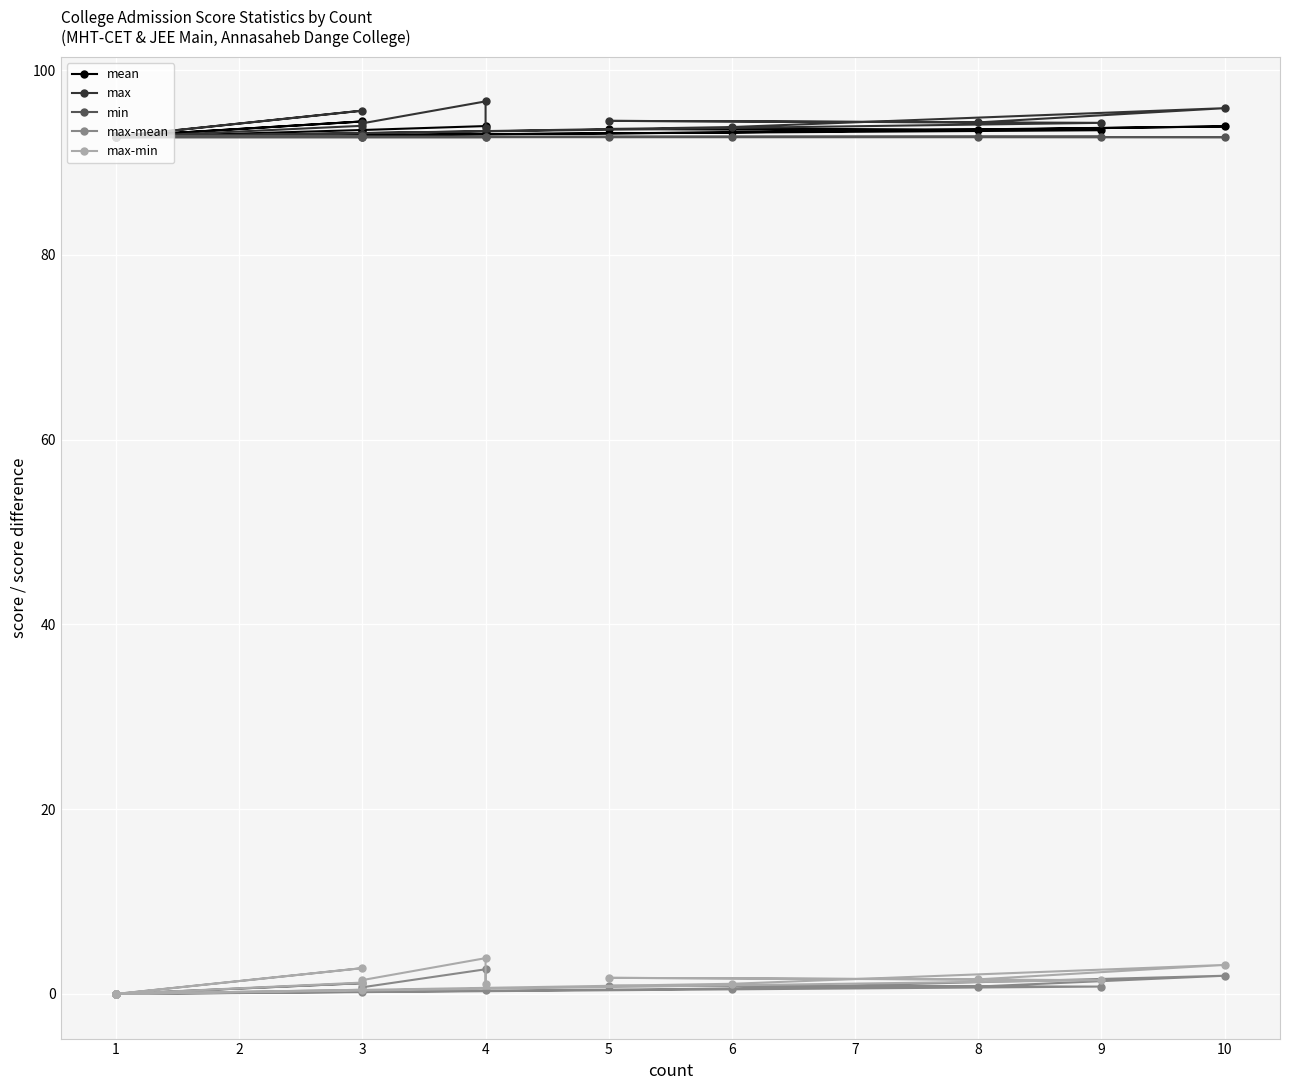

True or false: max-min has a value of 2.7 at 1.

False